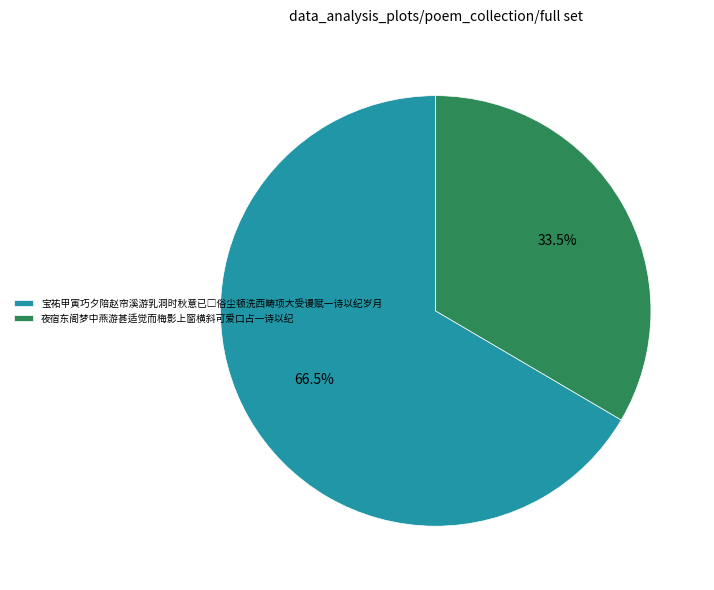

Is there any slice that represents more than half of the pie?

Yes